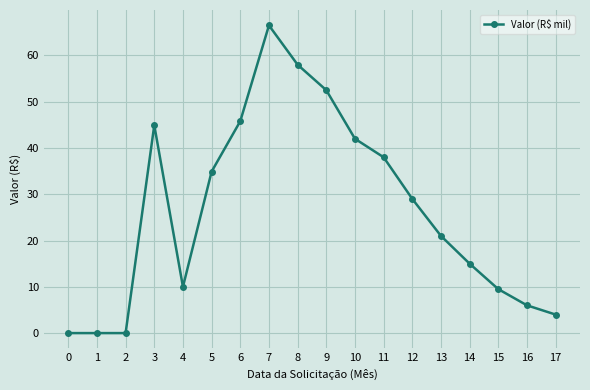

Does the chart have visible grid lines?

Yes